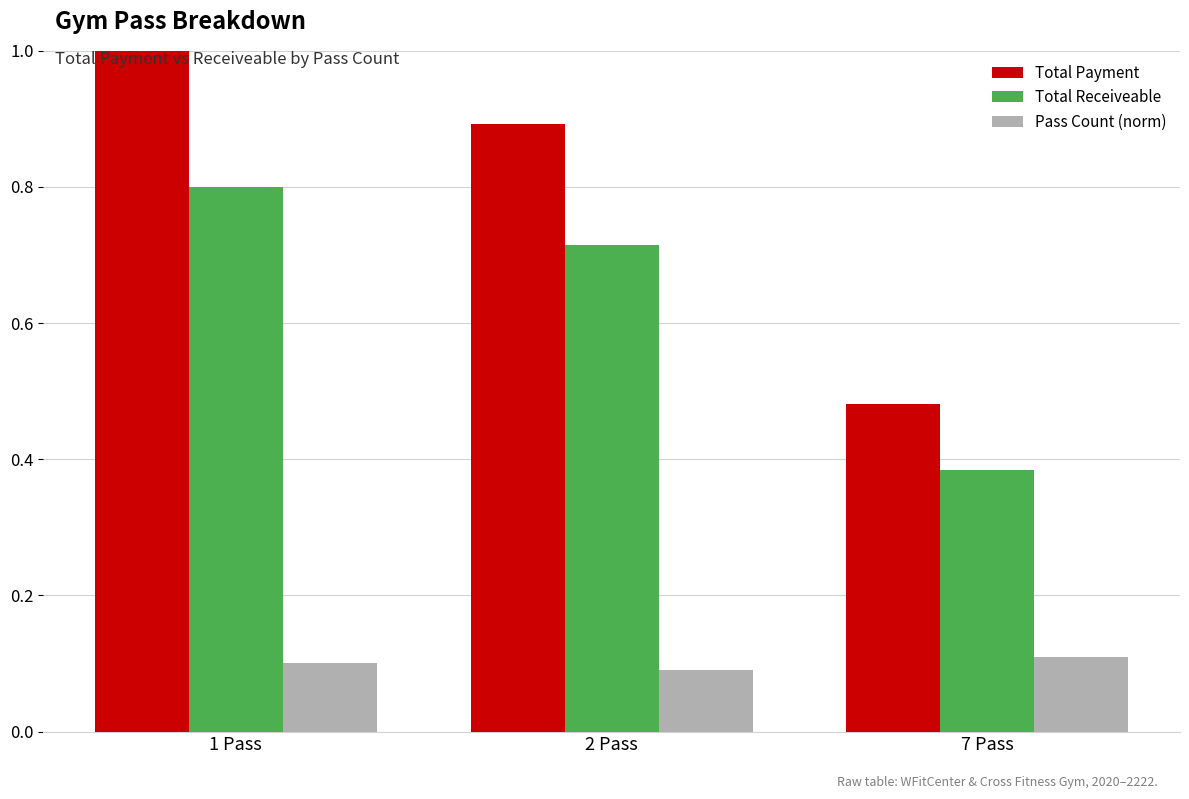

What are all the series names shown in the legend?

Total Payment, Total Receiveable, Pass Count (norm)